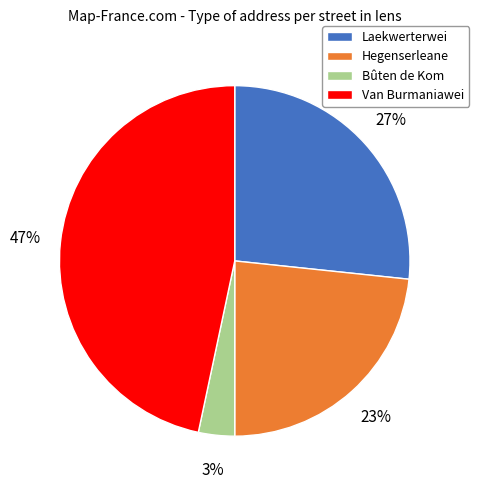

Rank the categories by value from lowest to highest.

Bûten de Kom, Hegenserleane, Laekwerterwei, Van Burmaniawei